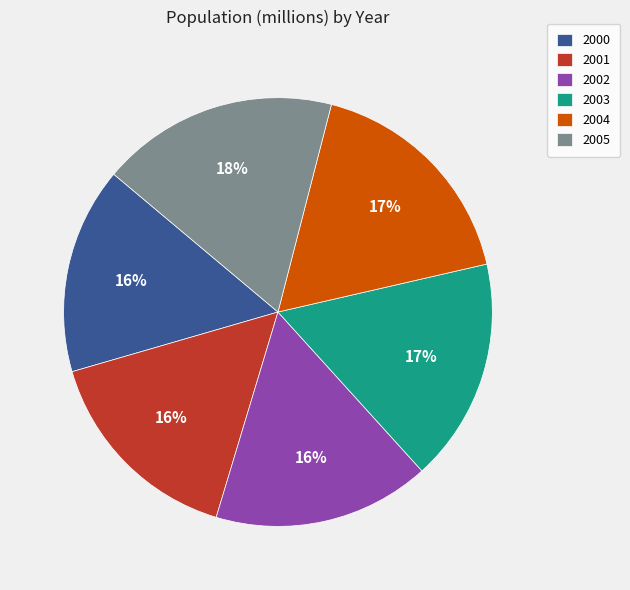

What percentage is the 2001 slice, to the nearest percent?

16%